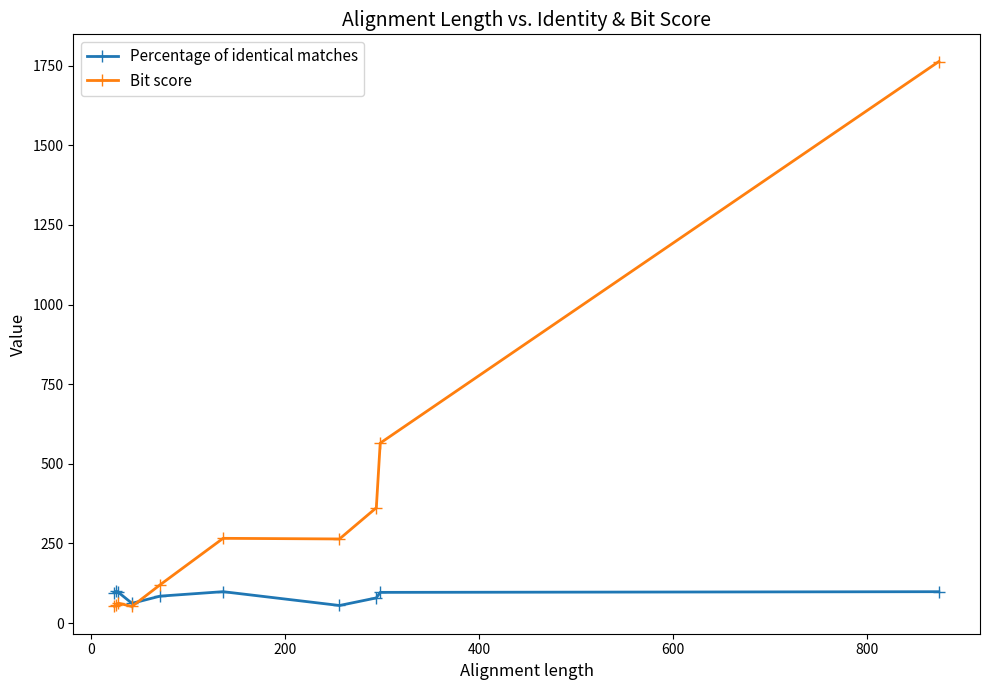

Which series has the widest spread of values?

Bit score